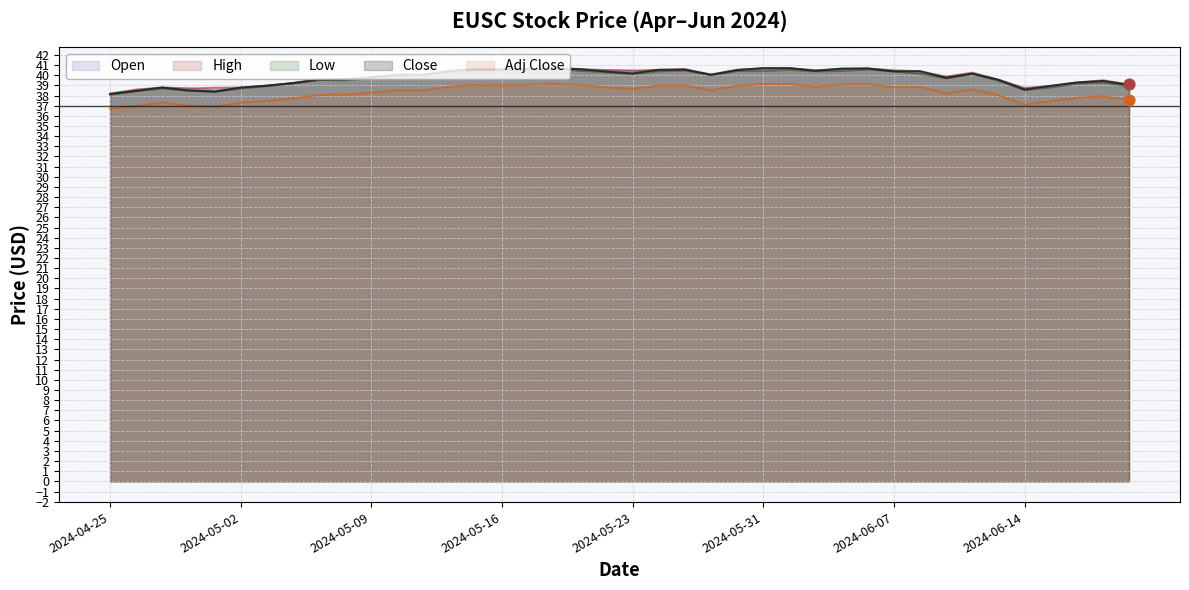

What are all the series names shown in the legend?

Open, High, Low, Close, Adj Close